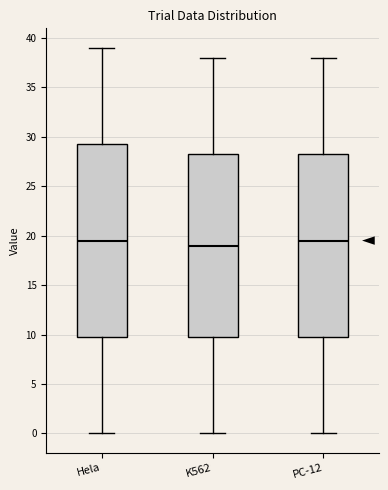

Reading left to right, transcribe this box plot: for each box, give where its median line is, the range the box spans, and where its two whiskers end, as read against the y-axis. The values are not printed on the chart, so give them approximately, as read against the axis.

Hela: median 19.5, box 10.0 to 29.5, whiskers 0.0 to 39.0
K562: median 19.0, box 10.0 to 28.5, whiskers 0.0 to 38.0
PC-12: median 19.5, box 10.0 to 28.5, whiskers 0.0 to 38.0